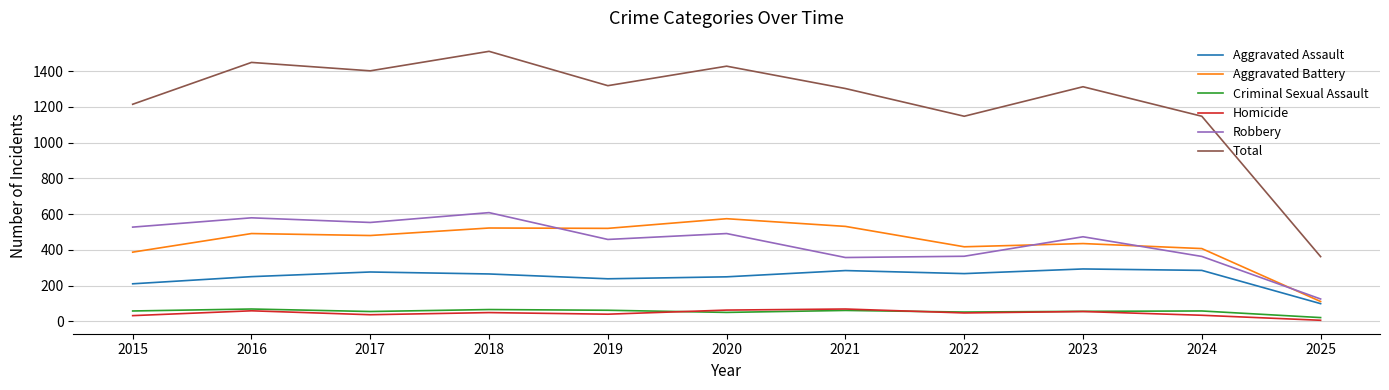

True or false: Aggravated Battery has a value of 111 at 2025.

True